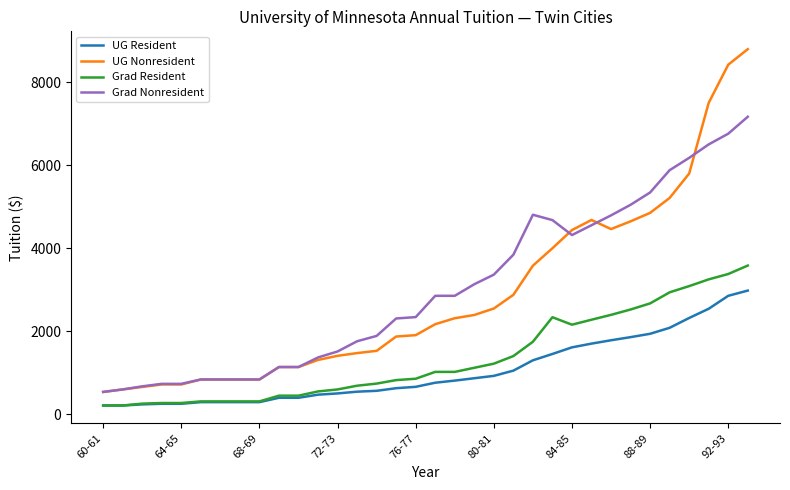

At how many categories does at least one series exceed 2387?

17